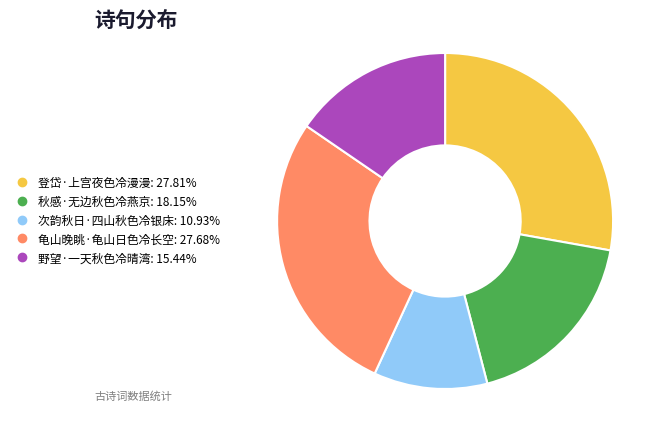

Is there a majority slice in this chart?

No